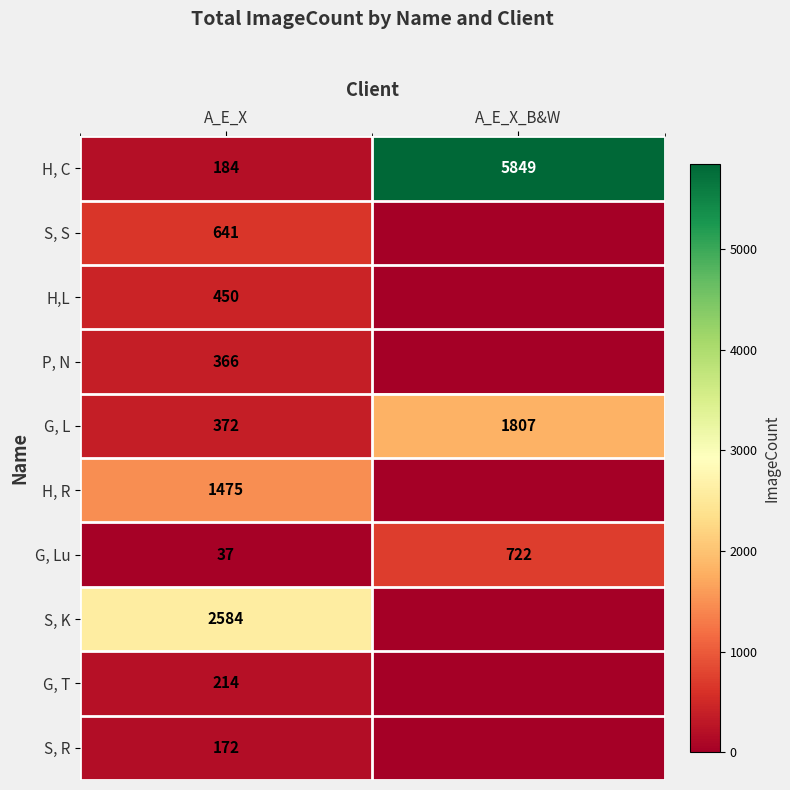

Which has a higher value, A_E_X or A_E_X_B&W?

A_E_X_B&W